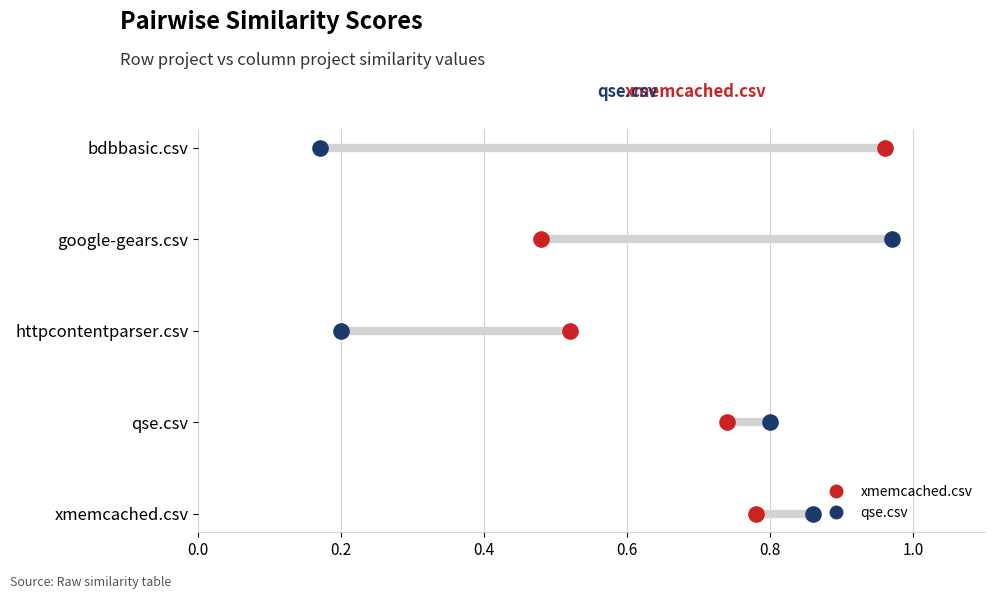

What are all the series names shown in the legend?

xmemcached.csv, qse.csv